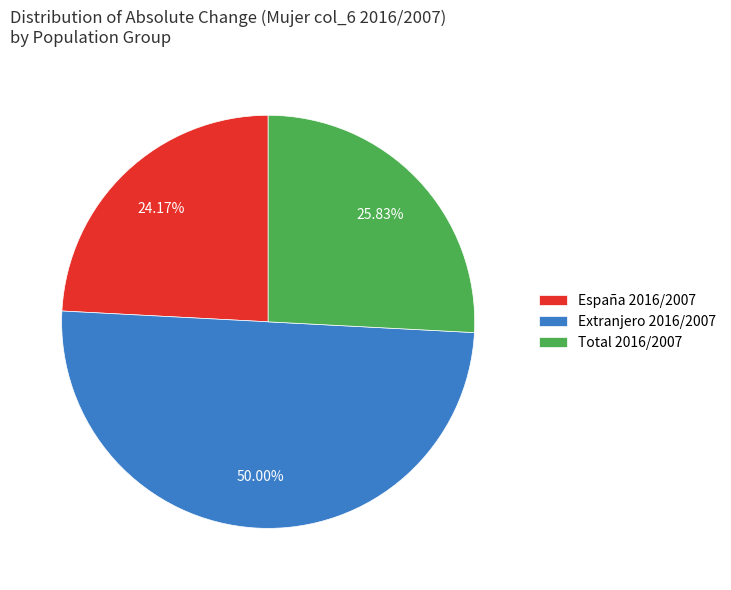

Which has a higher value, España 2016/2007 or Extranjero 2016/2007?

Extranjero 2016/2007